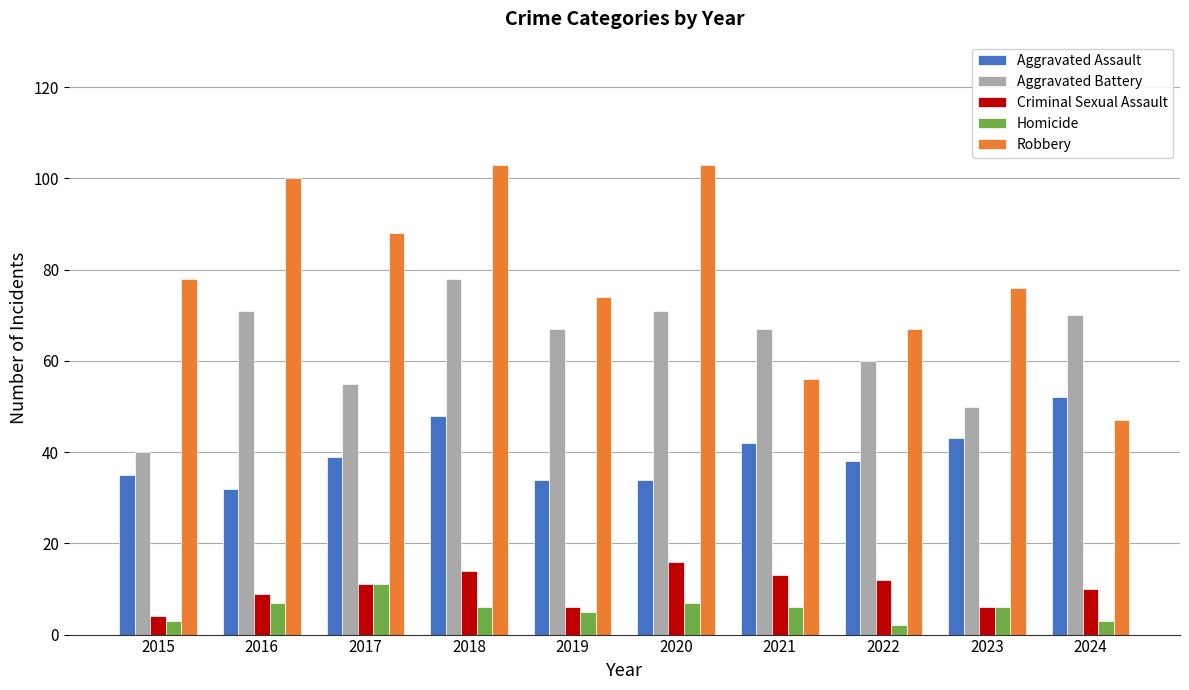

Reading left to right, what are all the values shown in this chart?

Aggravated Assault: 2015=35	2016=32	2017=39	2018=48	2019=34	2020=34	2021=42	2022=38	2023=43	2024=52
Aggravated Battery: 2015=40	2016=71	2017=55	2018=78	2019=67	2020=71	2021=67	2022=60	2023=50	2024=70
Criminal Sexual Assault: 2015=4	2016=9	2017=11	2018=14	2019=6	2020=16	2021=13	2022=12	2023=6	2024=10
Homicide: 2015=3	2016=7	2017=11	2018=6	2019=5	2020=7	2021=6	2022=2	2023=6	2024=3
Robbery: 2015=78	2016=100	2017=88	2018=103	2019=74	2020=103	2021=56	2022=67	2023=76	2024=47